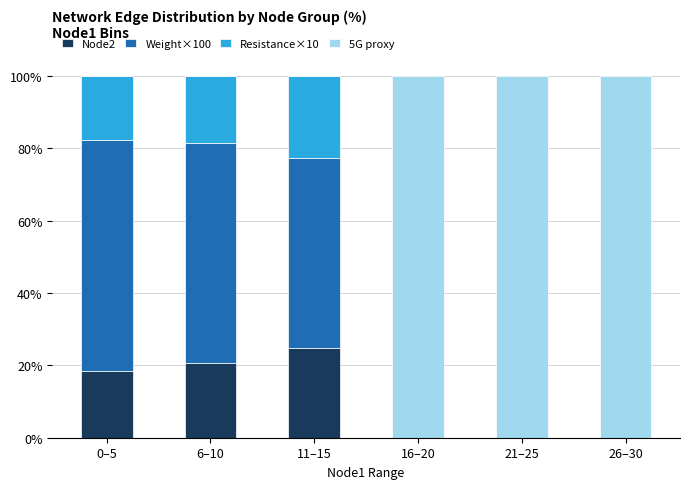

Reading left to right, list the values for the Node2 series.

0–5=18.4	6–10=20.7	11–15=24.7	16–20=0.0	21–25=0.0	26–30=0.0